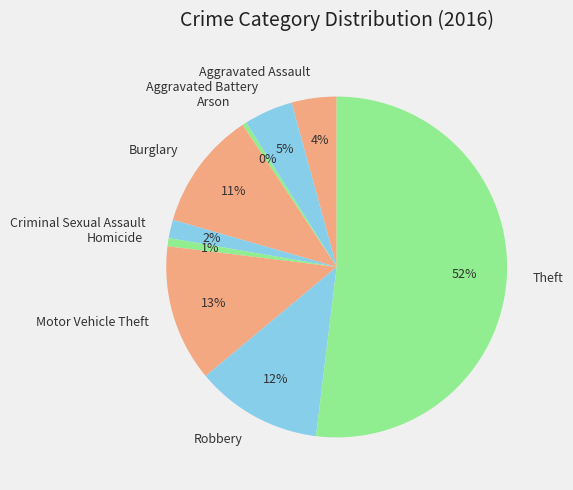

Combined, do Robbery and Motor Vehicle Theft account for over 50%?

No